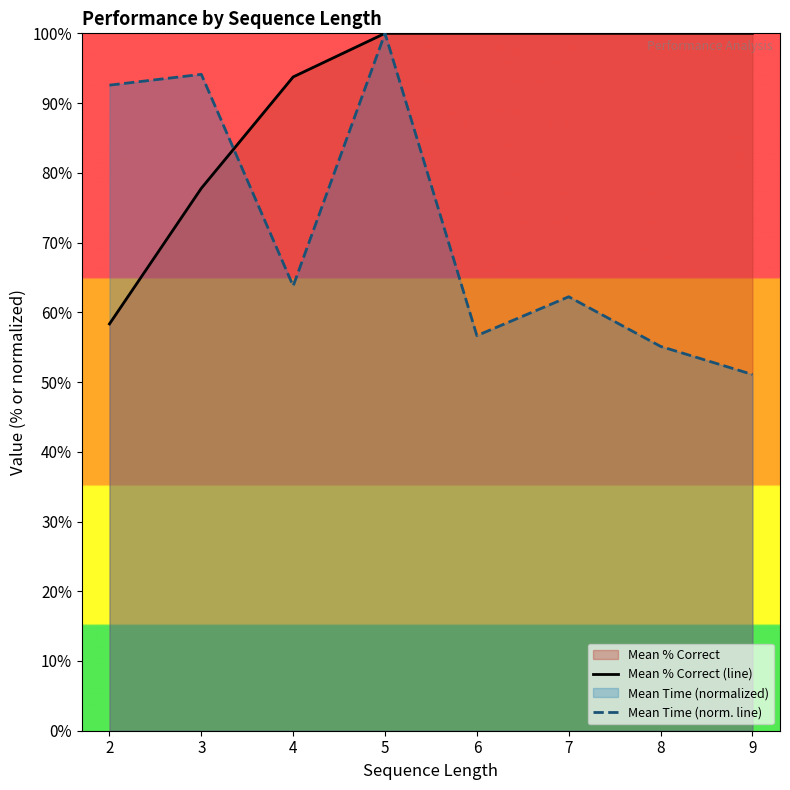

What is the spread (max minus min) of values at 4?

30.0